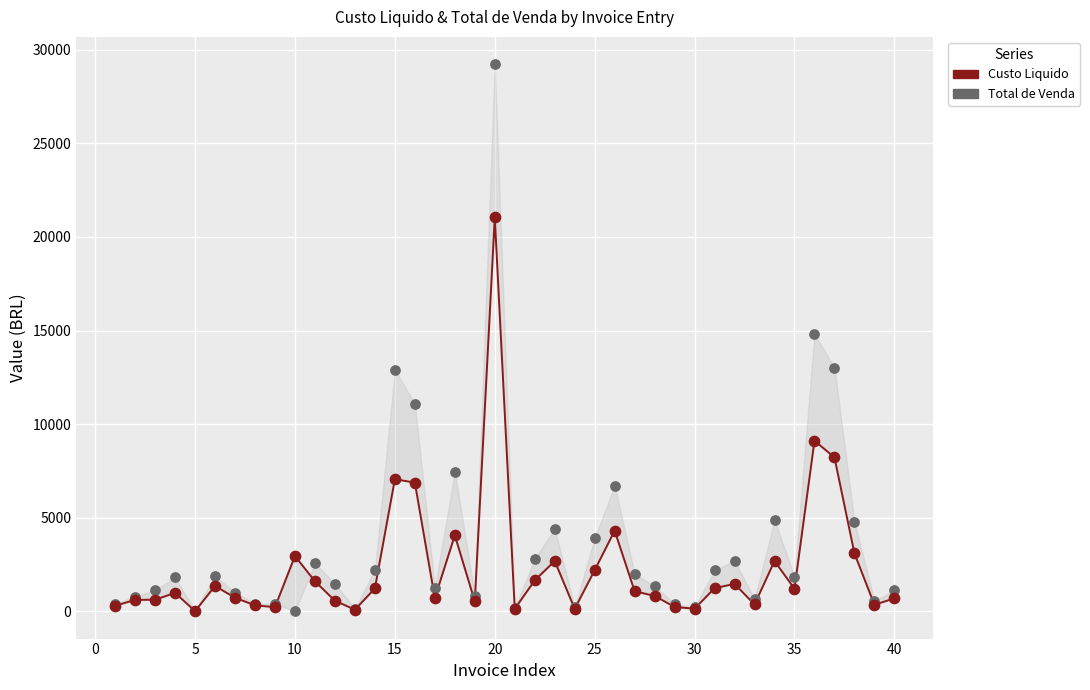

Which series has the largest total across all categories?

Total de Venda